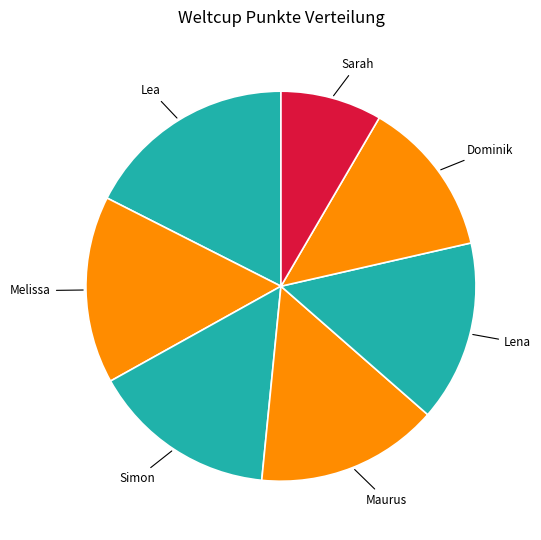

Count the number of slices in the pie.

7